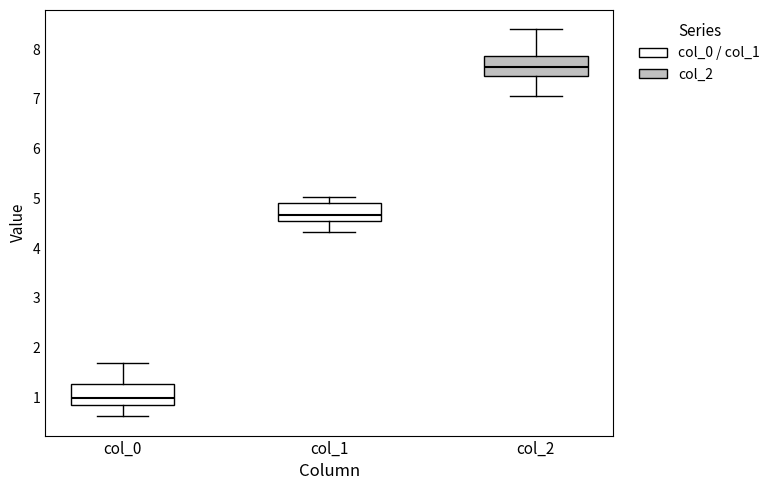

Where does the median line of the box for col_1 sit on the y-axis? The values are not printed on the chart, so give them approximately, as read against the axis.

4.7